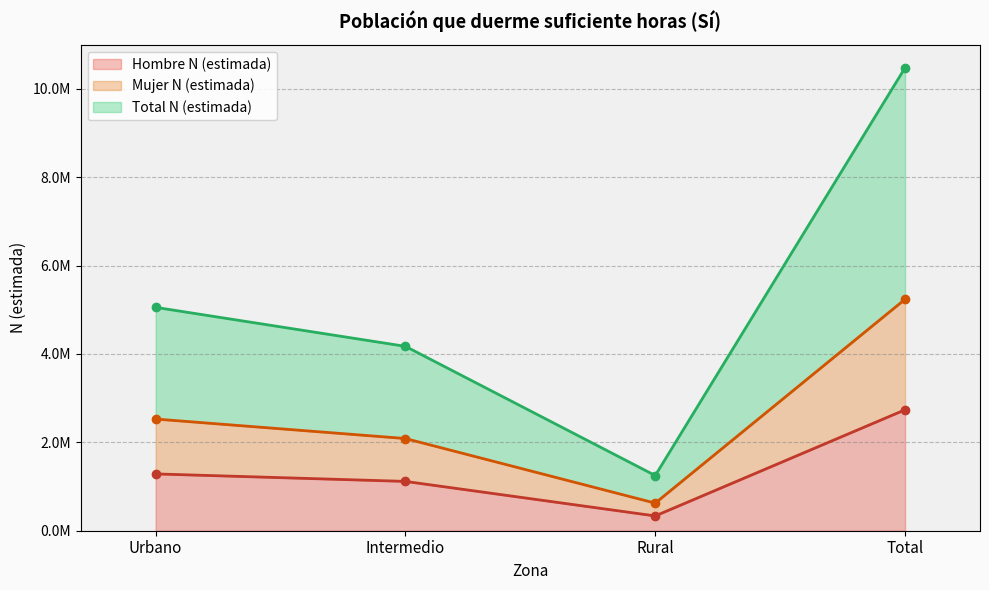

What is the highest value of the Mujer N (estimada) (line) series?

5236856